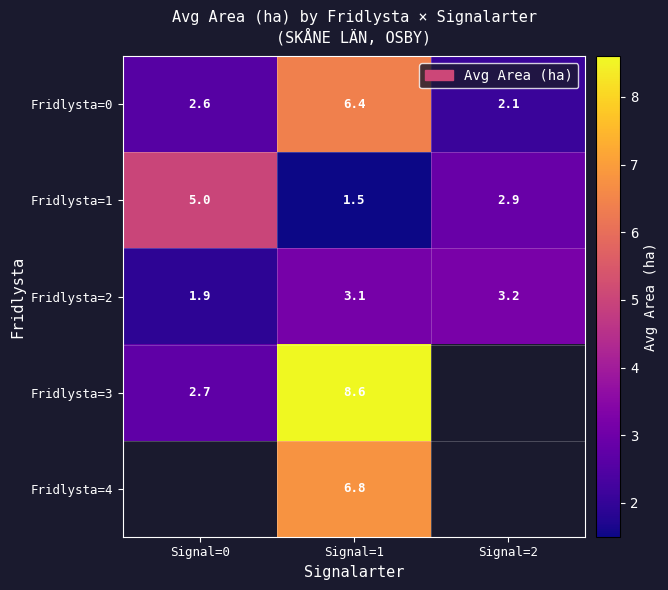

Is the value of Fridlysta=2 at Signal=2 greater than the value of Fridlysta=3 at Signal=0?

Yes